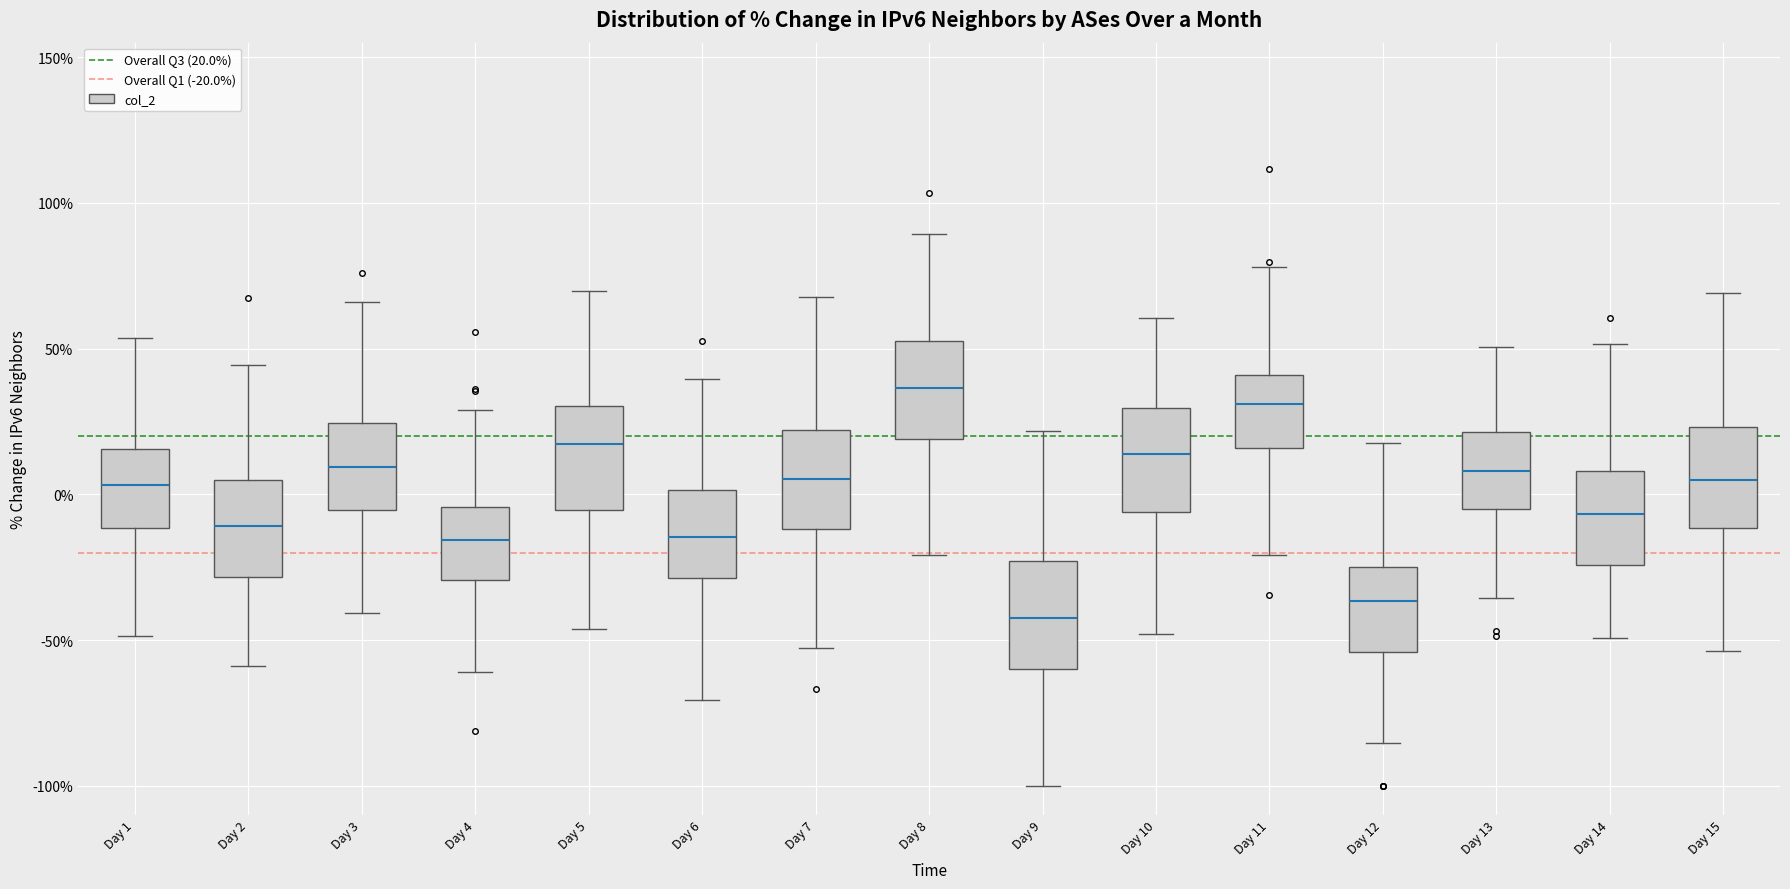

Reading left to right, read every box against the y-axis: the position of its median line, the range the box covers, and the ends of its whiskers. The values are not printed on the chart, so give them approximately, as read against the axis.

Day 1: median 5, box -10 to 15, whiskers -50 to 55
Day 2: median -10, box -30 to 5, whiskers -60 to 45
Day 3: median 10, box -5 to 25, whiskers -40 to 65
Day 4: median -15, box -30 to -5, whiskers -60 to 30
Day 5: median 15, box -5 to 30, whiskers -45 to 70
Day 6: median -15, box -30 to 0, whiskers -70 to 40
Day 7: median 5, box -10 to 20, whiskers -55 to 70
Day 8: median 35, box 20 to 55, whiskers -20 to 90
Day 9: median -45, box -60 to -25, whiskers -100 to 20
Day 10: median 15, box -5 to 30, whiskers -50 to 60
Day 11: median 30, box 15 to 40, whiskers -20 to 80
Day 12: median -35, box -55 to -25, whiskers -85 to 20
Day 13: median 10, box -5 to 20, whiskers -35 to 50
Day 14: median -5, box -25 to 10, whiskers -50 to 50
Day 15: median 5, box -10 to 25, whiskers -55 to 70